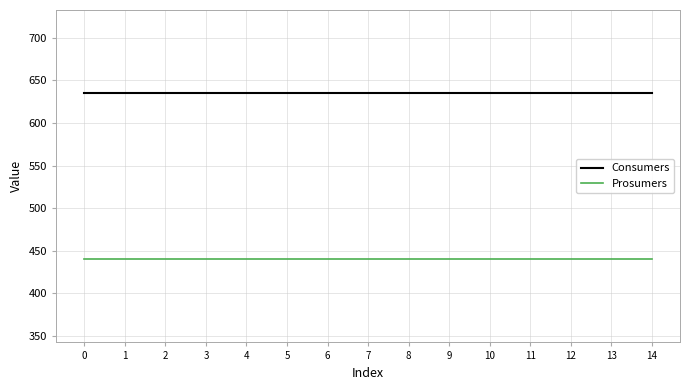

Which series has the largest total across all categories?

Consumers